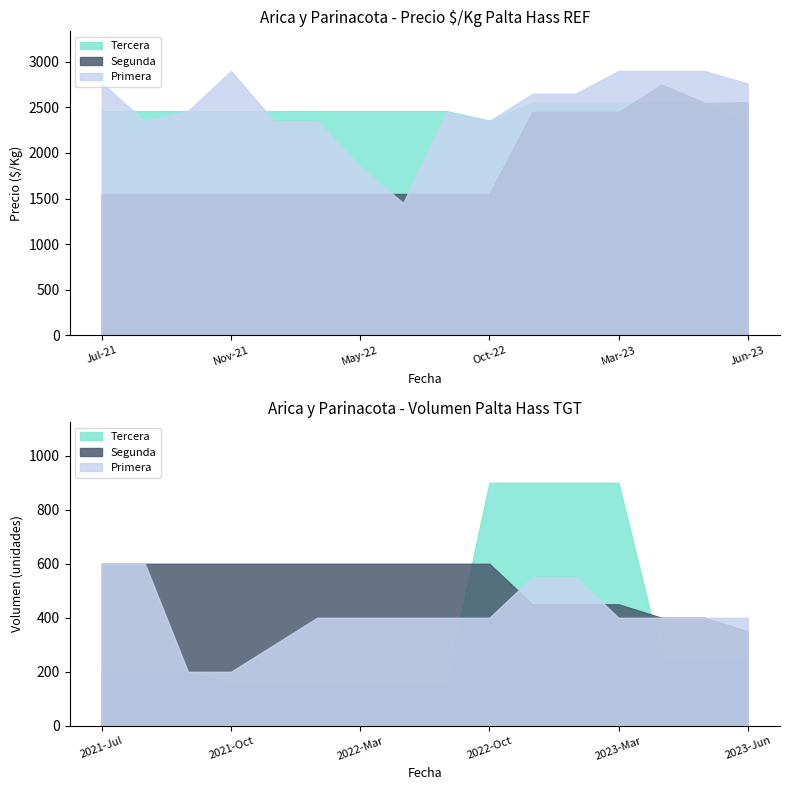

True or false: Precio promedio ponderado and Precio maximo intersect in this chart.

False